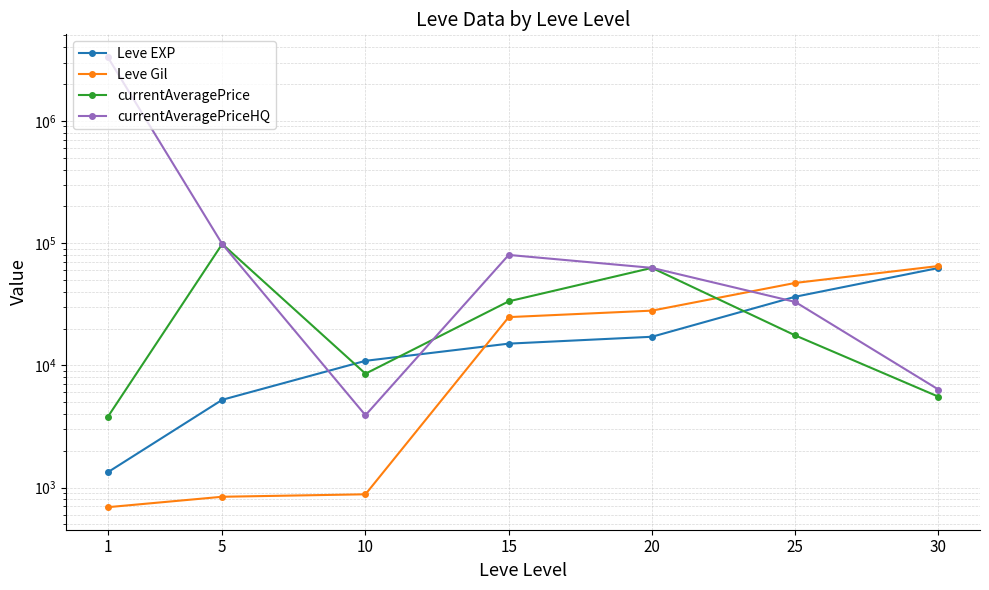

At which label does Leve EXP first exceed 15040?

20